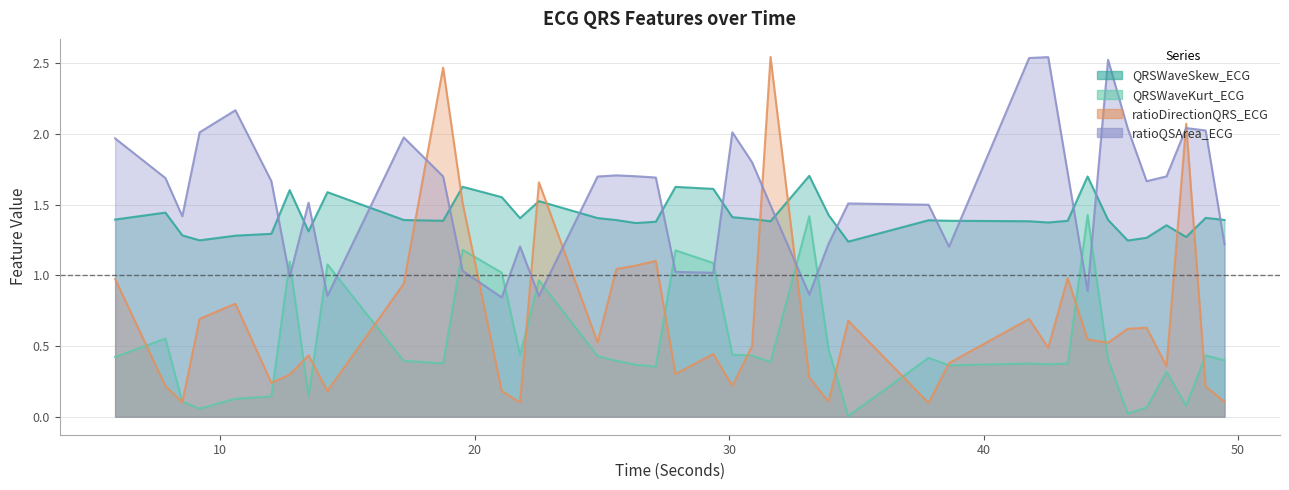

What position from the right is 33.90625?

15